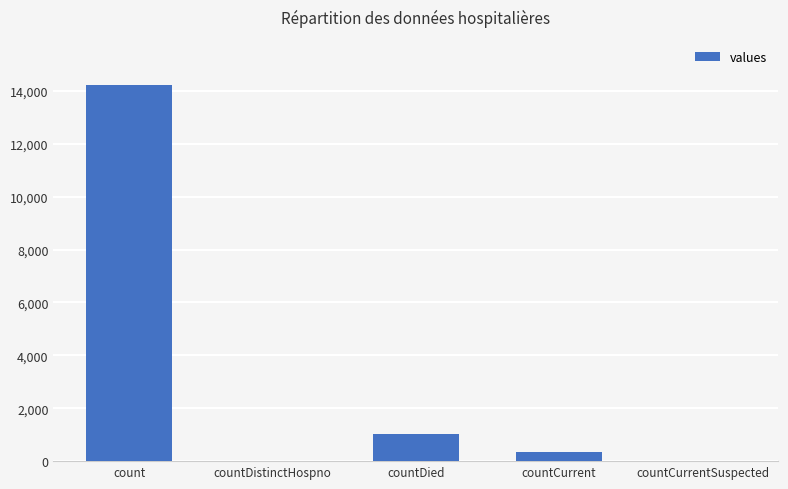

At which label does the data first exceed 343?

count